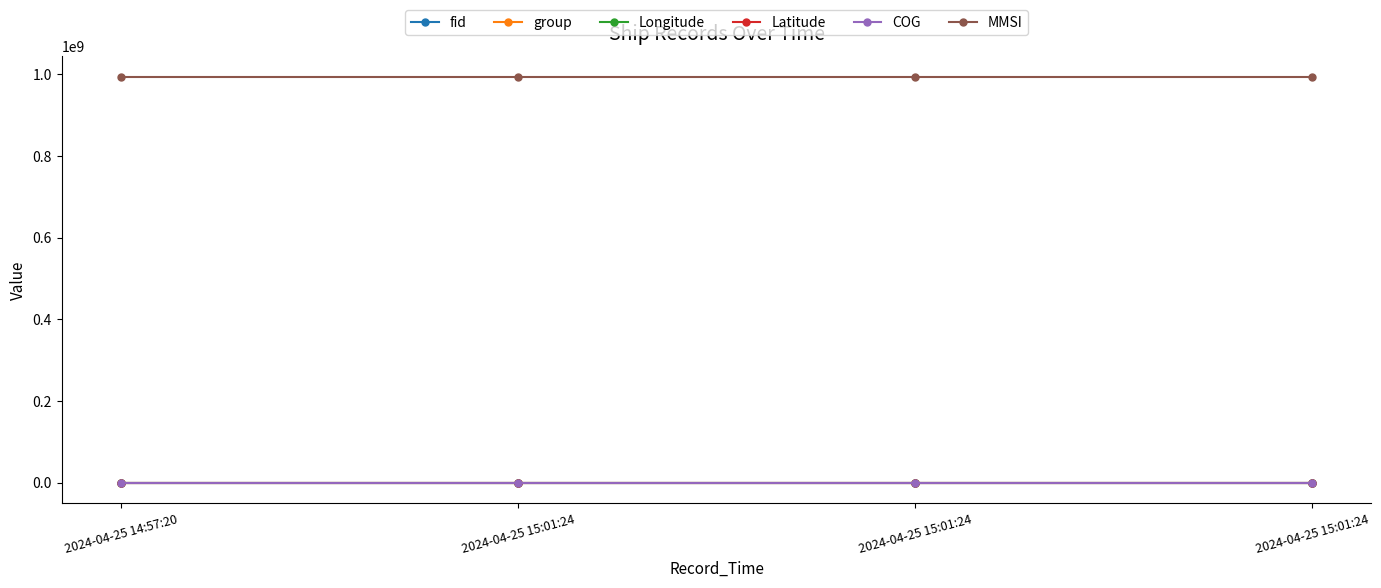

How many data points does each series have?

4